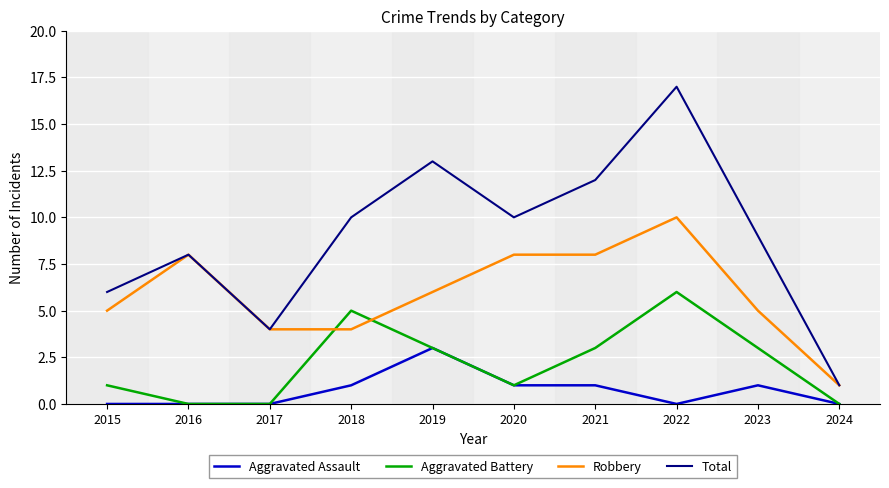

Rank the series by their average value, from lowest to highest.

Aggravated Assault, Aggravated Battery, Robbery, Total